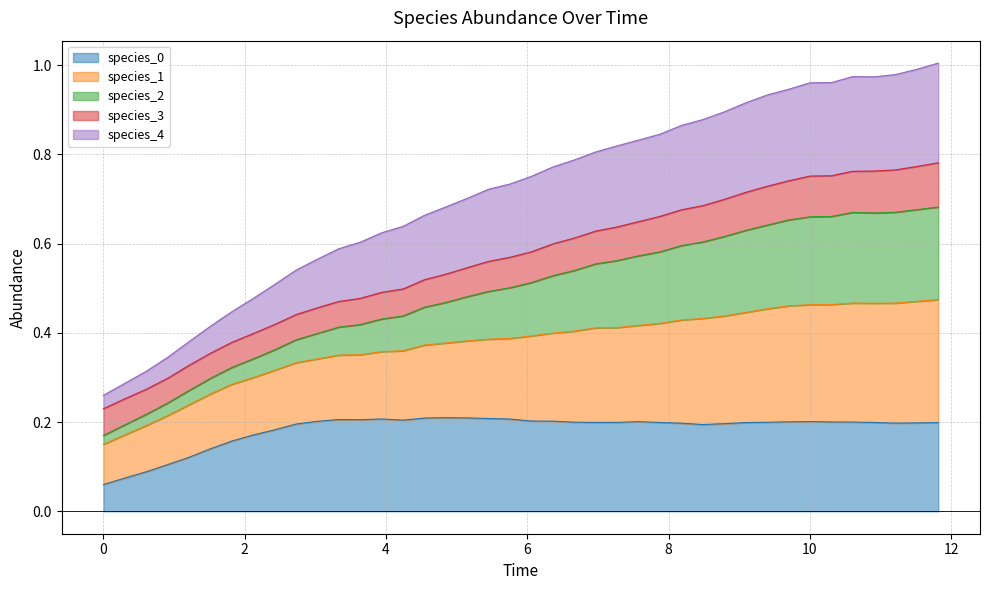

True or false: species_0 and species_1 intersect in this chart.

False